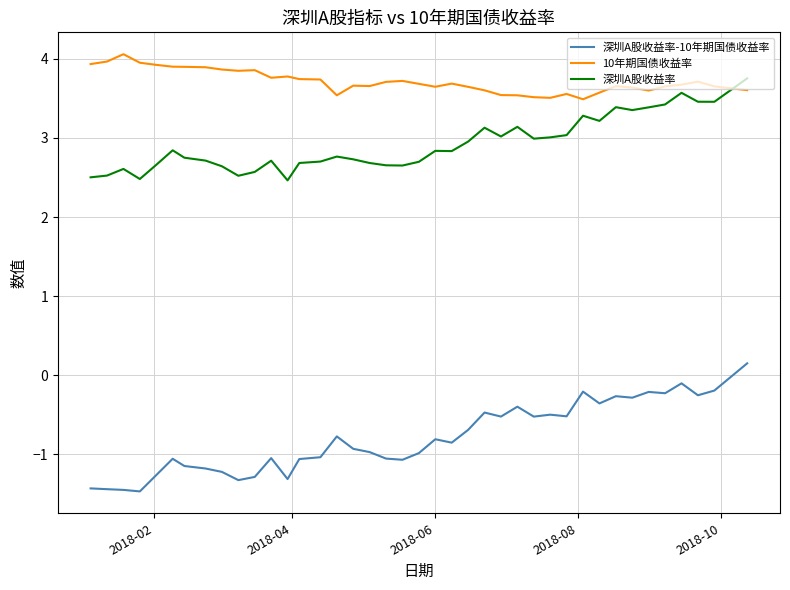

Which series has the largest total across all categories?

10年期国债收益率